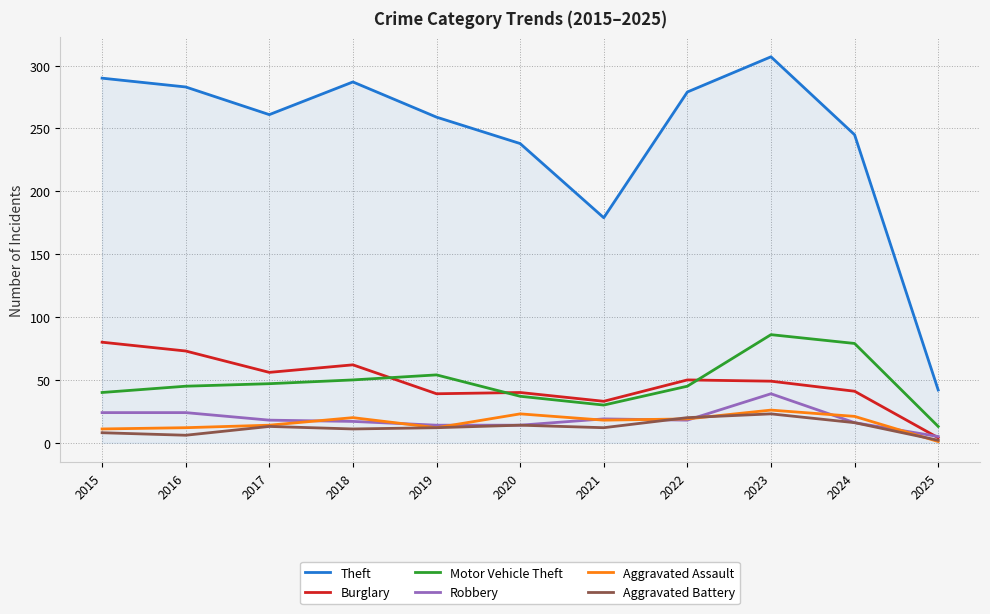

Is it true that Motor Vehicle Theft equals 69 at 2016?

False